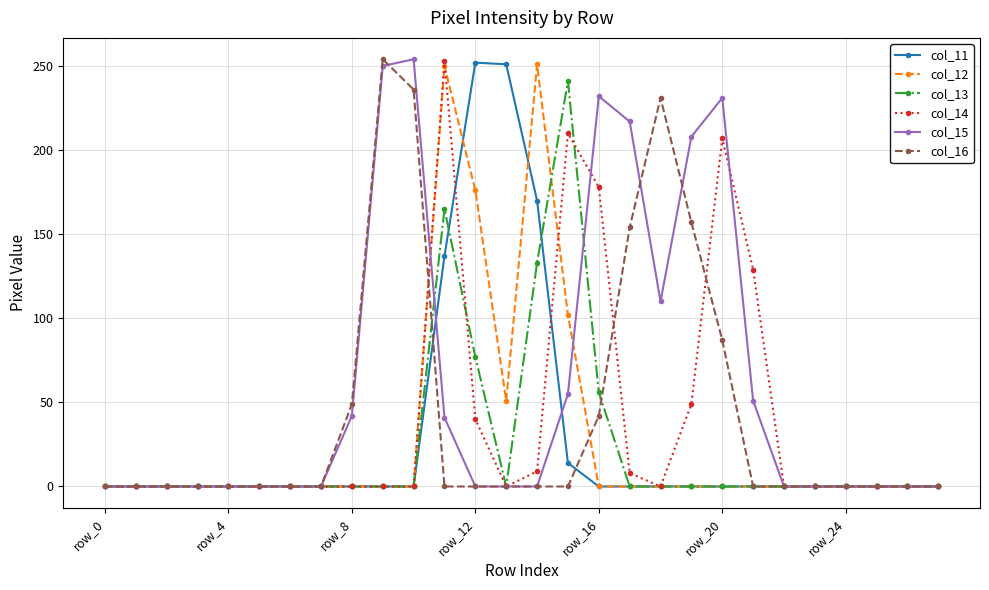

At how many categories does at least one series exceed 237?

7